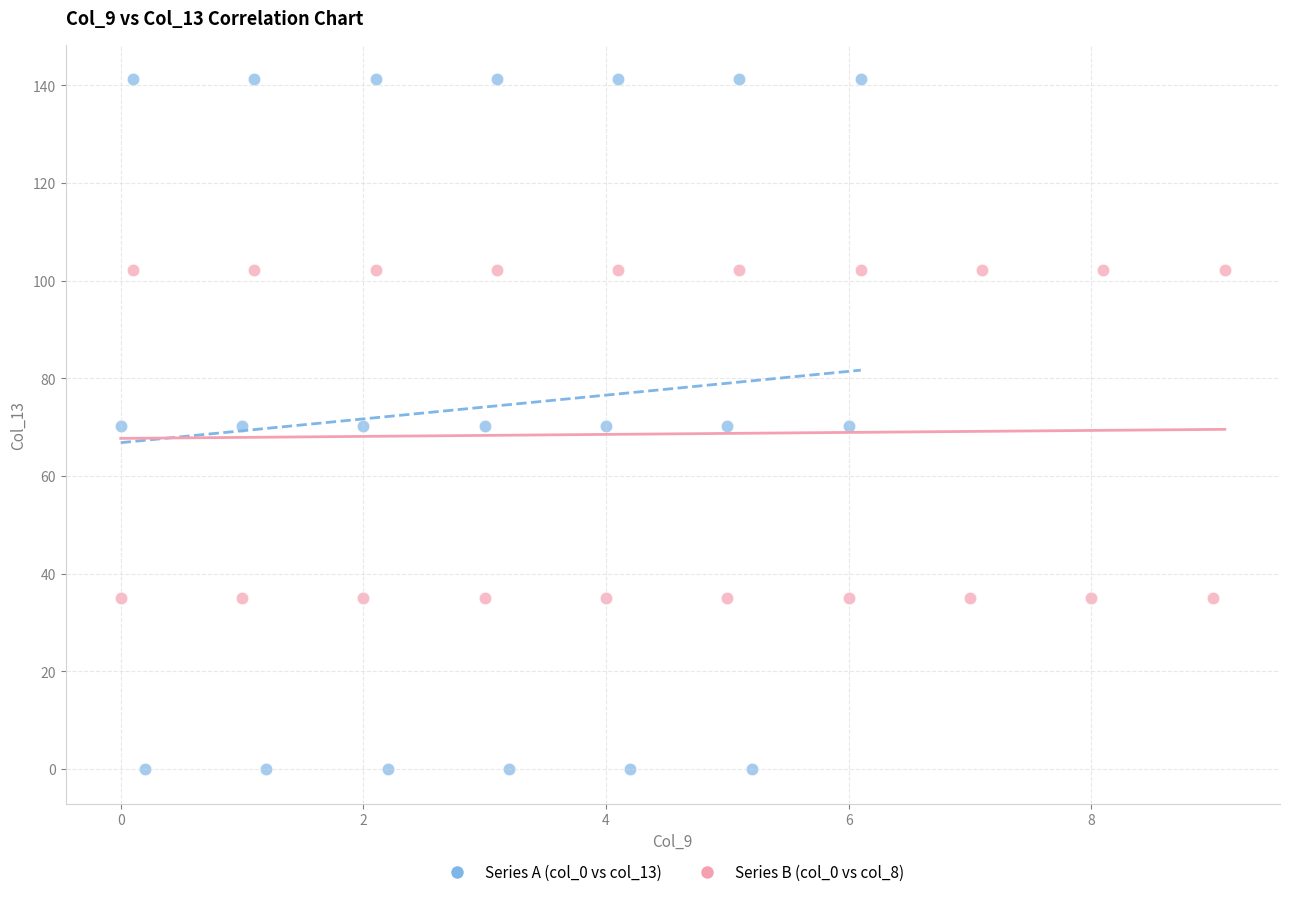

Which series reaches the minimum Y coordinate?

Series A (col_0 vs col_13)